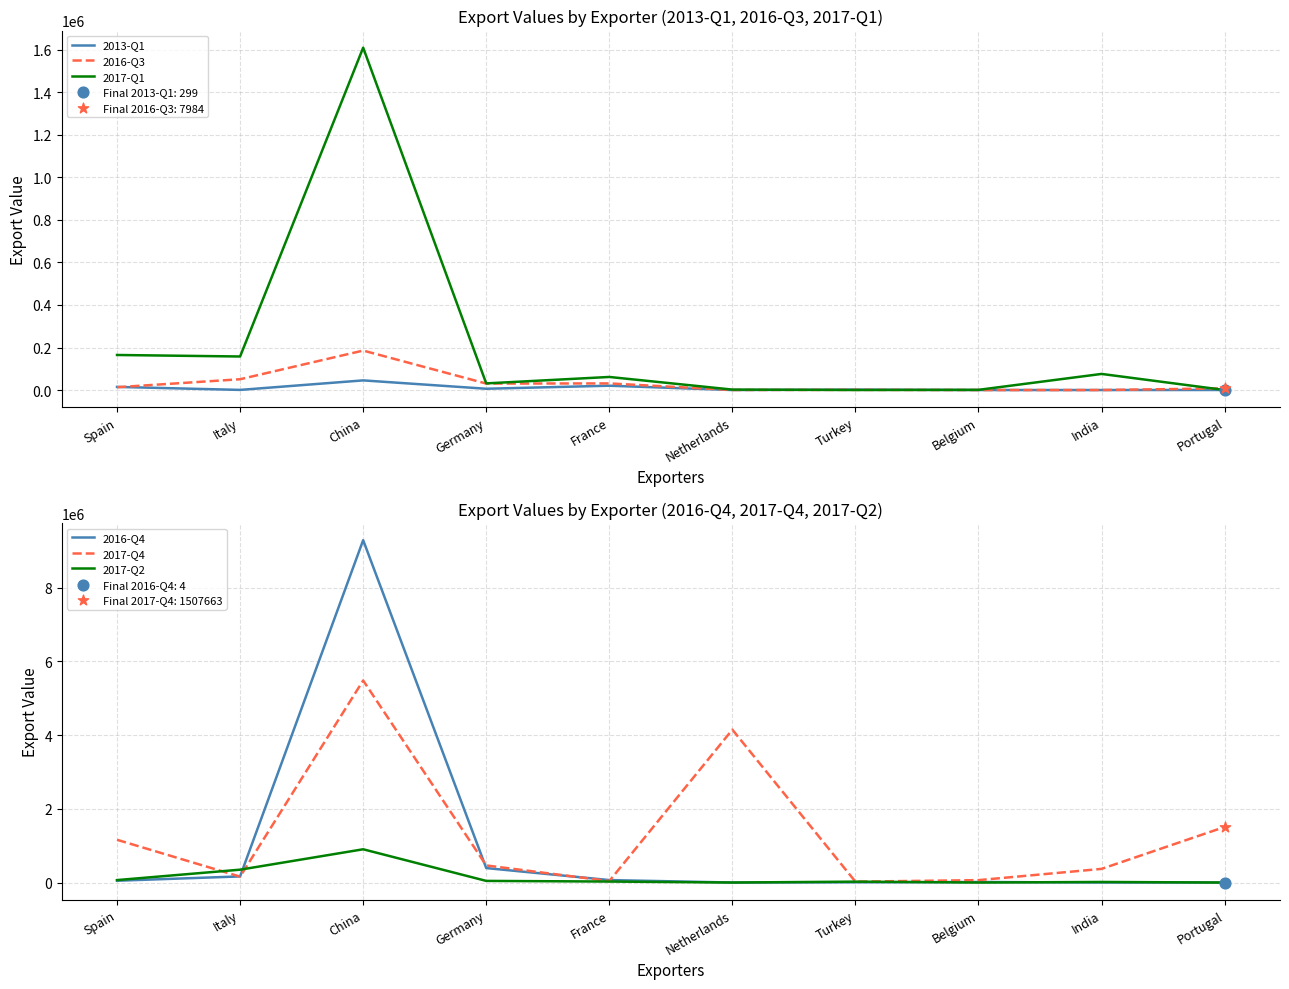

What is the total value across all series at Turkey?

56770